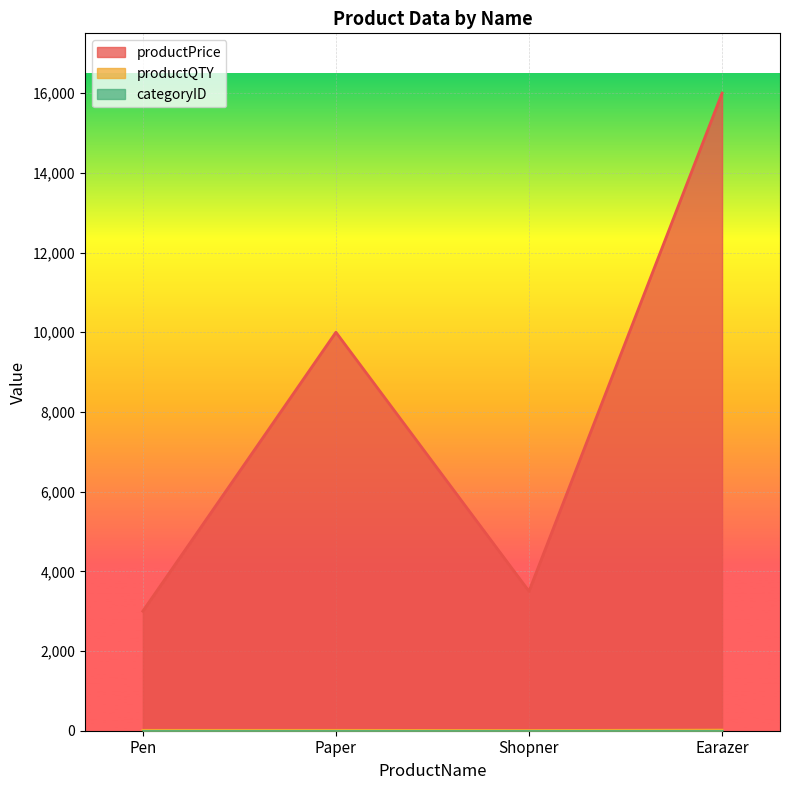

How many data points in productPrice are above 10000?

1